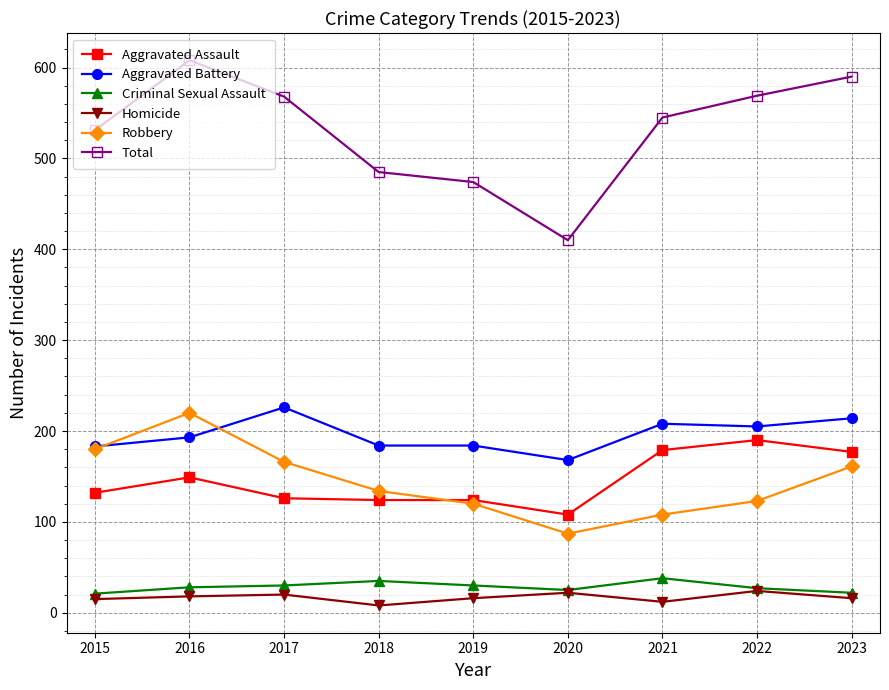

What is the approximate value of Aggravated Assault at 2021, to the nearest 5?

180